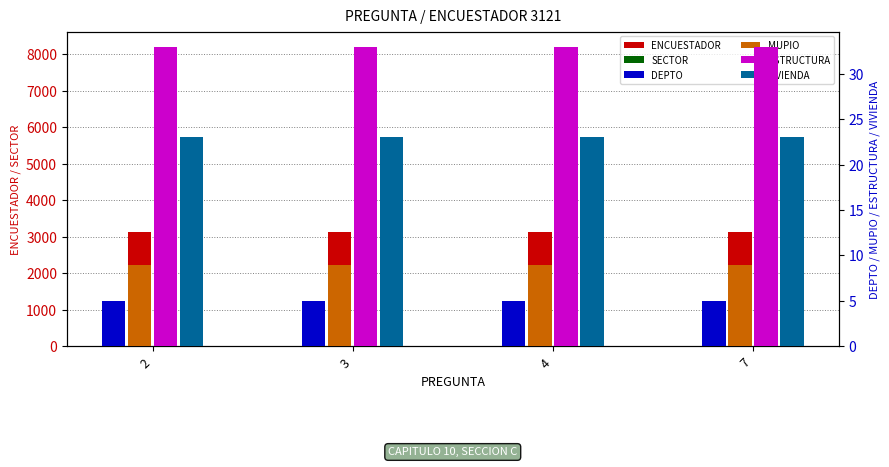

Which label corresponds to the smallest value in the chart?

2